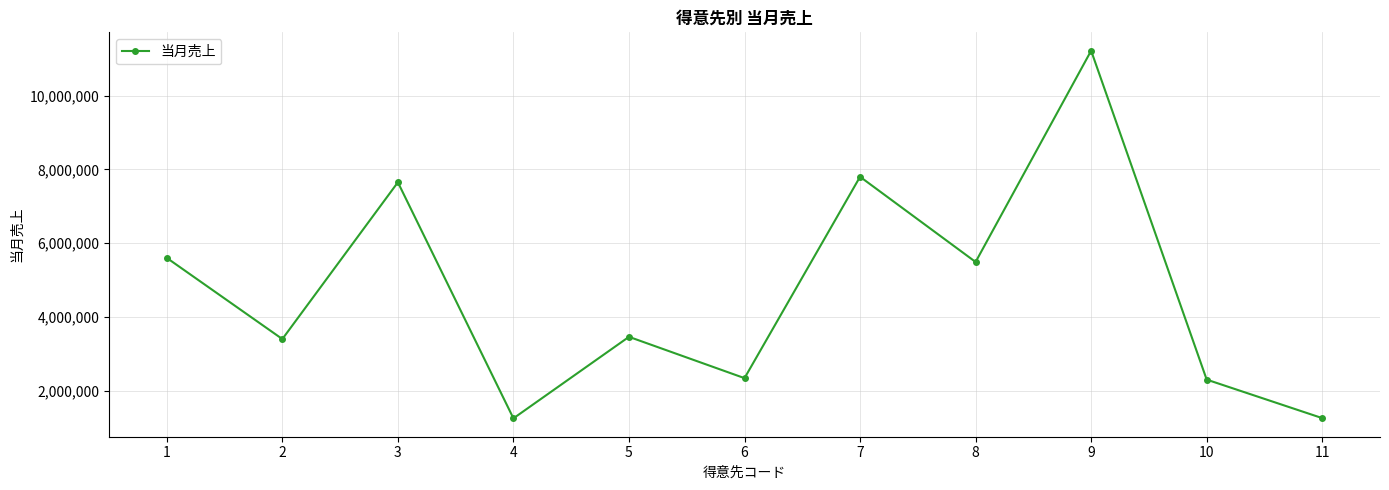

What is the sum of the values at 10 and 4?

3550000